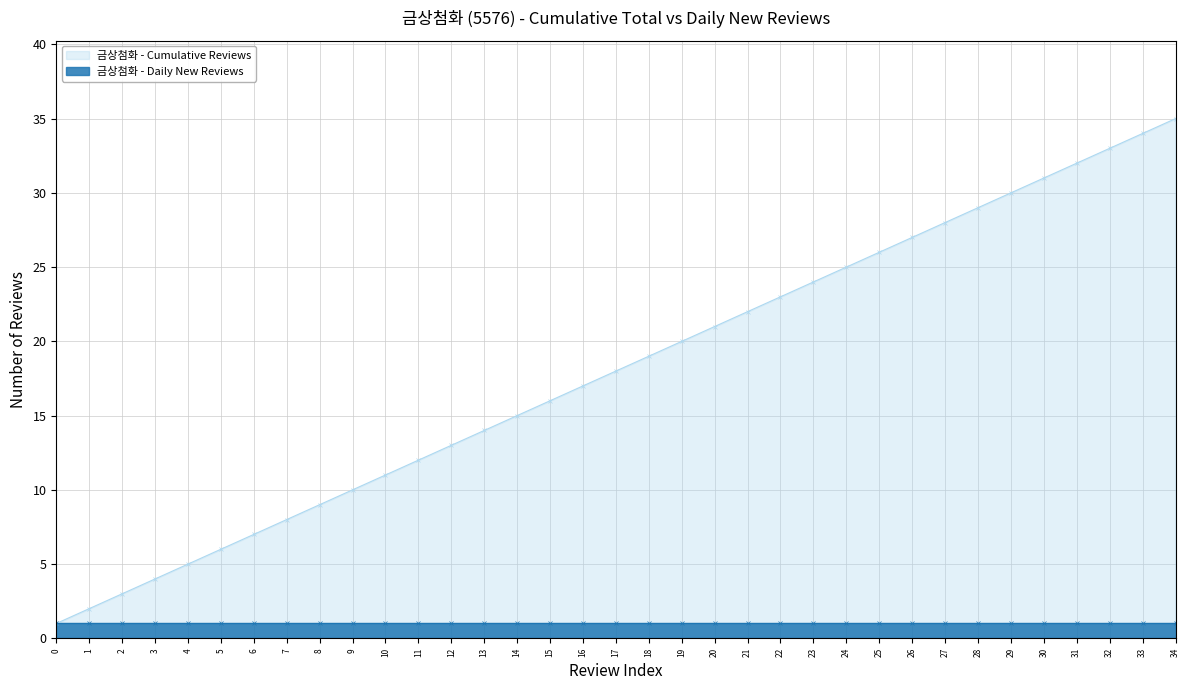

What is the ratio of the value at 12 to the value at 28?

0.4